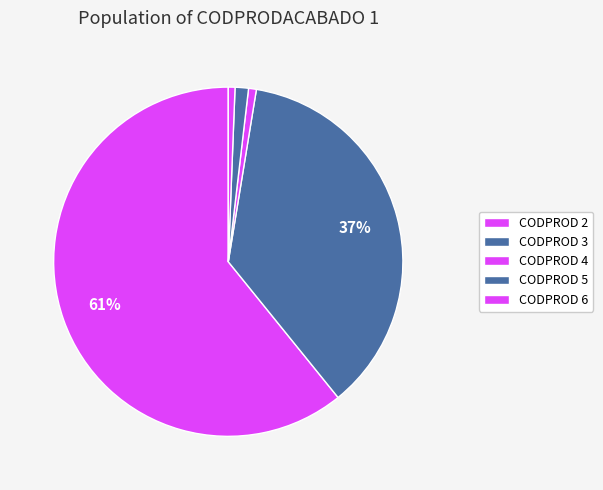

Count the number of slices in the pie.

5